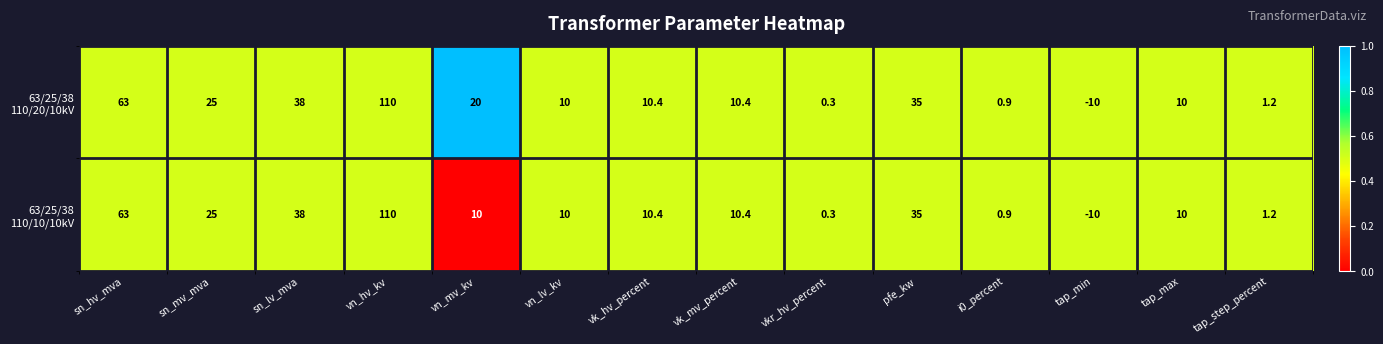

At which category is the sum across all series the highest?

vn_hv_kv